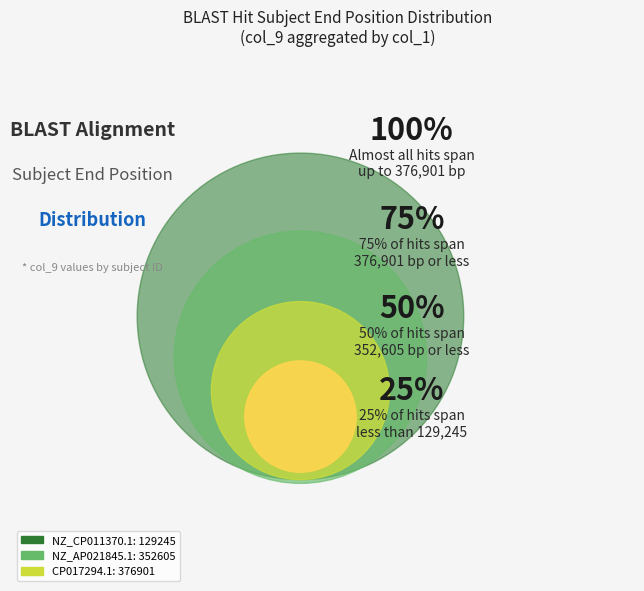

What is the largest slice in the pie chart?

CP017294.1